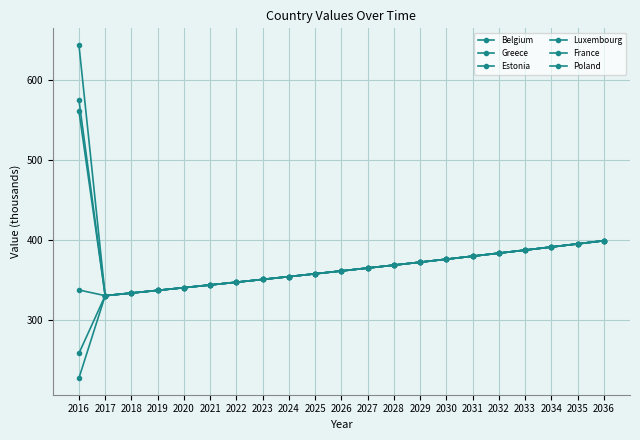

Between 2023 and 2031, which series saw the biggest shift?

Belgium